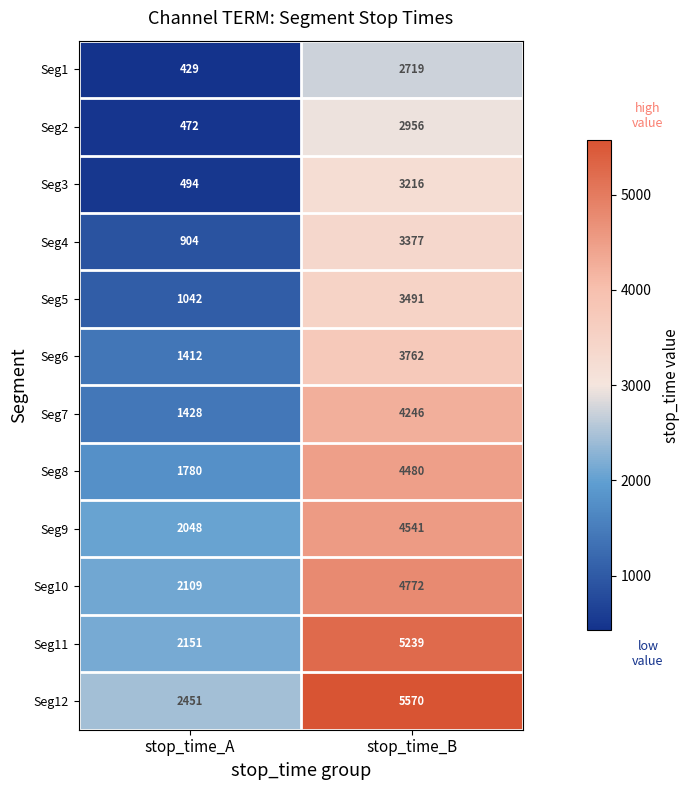

What is the difference between the maximum and minimum values in the Seg2 series?

2484